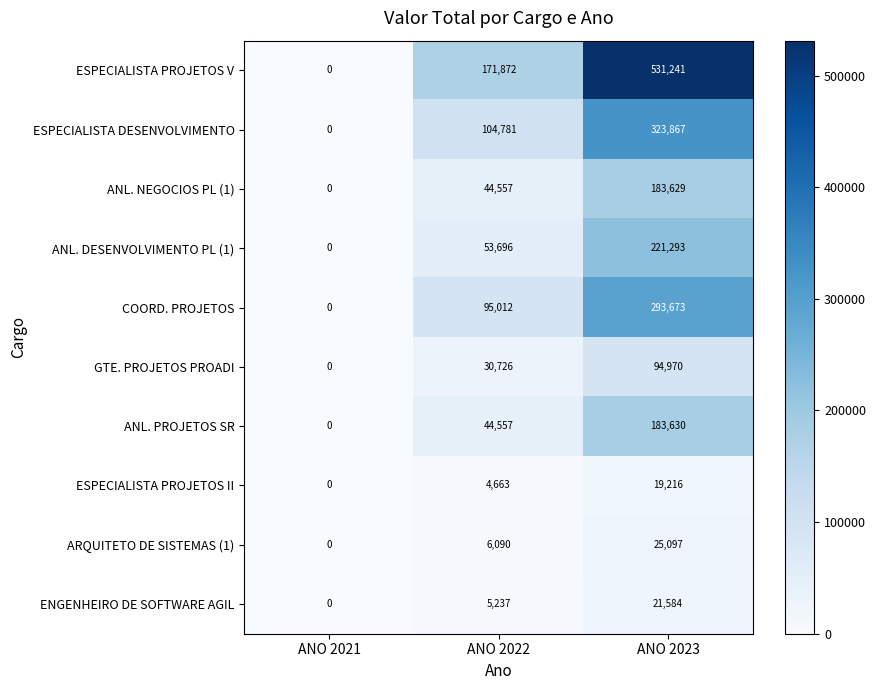

Which series has the largest total across all categories?

ESPECIALISTA PROJETOS V